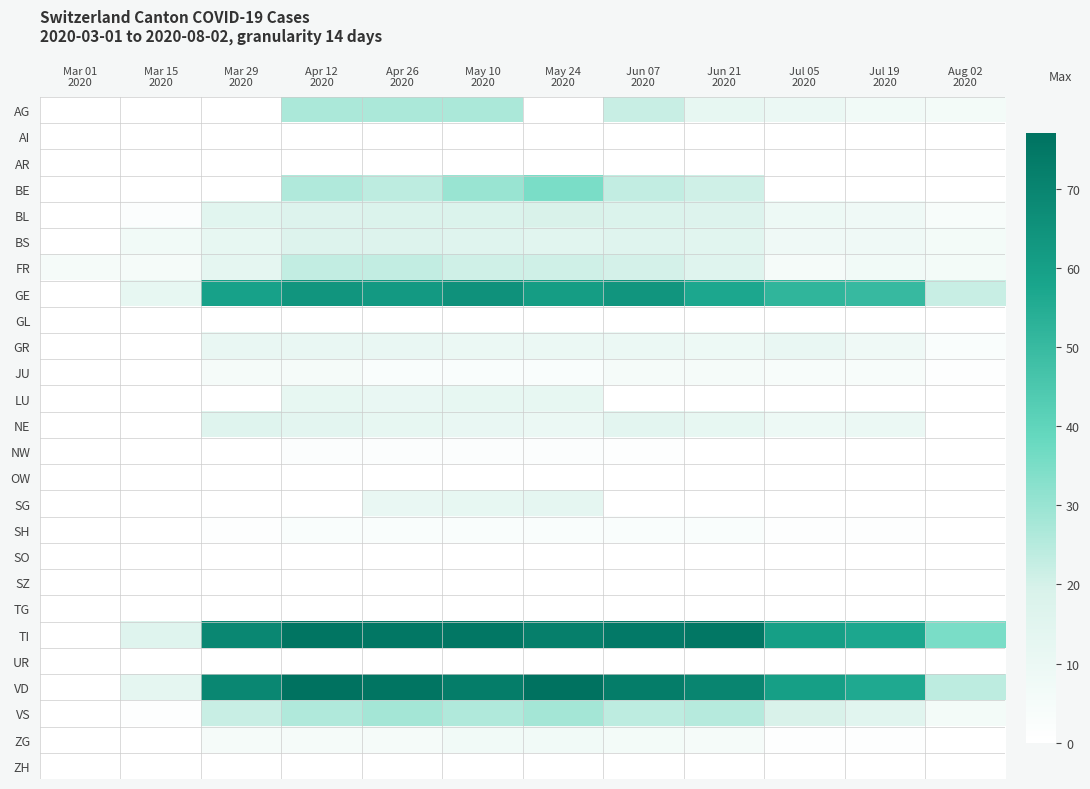

Reading left to right, what are all the values shown in this chart?

AG: Mar 01
2020=0	Mar 15
2020=0	Mar 29
2020=0	Apr 12
2020=27	Apr 26
2020=27	May 10
2020=27	May 24
2020=0	Jun 07
2020=22	Jun 21
2020=12	Jul 05
2020=10	Jul 19
2020=7	Aug 02
2020=6
AI: Mar 01
2020=0	Mar 15
2020=0	Mar 29
2020=0	Apr 12
2020=0	Apr 26
2020=0	May 10
2020=0	May 24
2020=0	Jun 07
2020=0	Jun 21
2020=0	Jul 05
2020=0	Jul 19
2020=0	Aug 02
2020=0
AR: Mar 01
2020=0	Mar 15
2020=0	Mar 29
2020=0	Apr 12
2020=0	Apr 26
2020=0	May 10
2020=0	May 24
2020=0	Jun 07
2020=0	Jun 21
2020=0	Jul 05
2020=0	Jul 19
2020=0	Aug 02
2020=0
BE: Mar 01
2020=0	Mar 15
2020=0	Mar 29
2020=0	Apr 12
2020=26	Apr 26
2020=24	May 10
2020=30	May 24
2020=35	Jun 07
2020=23	Jun 21
2020=21	Jul 05
2020=0	Jul 19
2020=0	Aug 02
2020=0
BL: Mar 01
2020=0	Mar 15
2020=2	Mar 29
2020=15	Apr 12
2020=17	Apr 26
2020=18	May 10
2020=18	May 24
2020=19	Jun 07
2020=18	Jun 21
2020=17	Jul 05
2020=9	Jul 19
2020=8	Aug 02
2020=4
BS: Mar 01
2020=0	Mar 15
2020=7	Mar 29
2020=12	Apr 12
2020=17	Apr 26
2020=17	May 10
2020=16	May 24
2020=15	Jun 07
2020=16	Jun 21
2020=15	Jul 05
2020=8	Jul 19
2020=8	Aug 02
2020=6
FR: Mar 01
2020=5	Mar 15
2020=5	Mar 29
2020=13	Apr 12
2020=23	Apr 26
2020=23	May 10
2020=21	May 24
2020=21	Jun 07
2020=20	Jun 21
2020=16	Jul 05
2020=5	Jul 19
2020=7	Aug 02
2020=6
GE: Mar 01
2020=0	Mar 15
2020=12	Mar 29
2020=59	Apr 12
2020=64	Apr 26
2020=62	May 10
2020=65	May 24
2020=61	Jun 07
2020=64	Jun 21
2020=57	Jul 05
2020=52	Jul 19
2020=50	Aug 02
2020=22
GL: Mar 01
2020=0	Mar 15
2020=0	Mar 29
2020=0	Apr 12
2020=0	Apr 26
2020=0	May 10
2020=0	May 24
2020=0	Jun 07
2020=0	Jun 21
2020=0	Jul 05
2020=0	Jul 19
2020=0	Aug 02
2020=0
GR: Mar 01
2020=0	Mar 15
2020=0	Mar 29
2020=11	Apr 12
2020=11	Apr 26
2020=11	May 10
2020=10	May 24
2020=10	Jun 07
2020=10	Jun 21
2020=9	Jul 05
2020=11	Jul 19
2020=8	Aug 02
2020=3
JU: Mar 01
2020=0	Mar 15
2020=0	Mar 29
2020=5	Apr 12
2020=5	Apr 26
2020=3	May 10
2020=3	May 24
2020=3	Jun 07
2020=5	Jun 21
2020=5	Jul 05
2020=4	Jul 19
2020=4	Aug 02
2020=1
LU: Mar 01
2020=0	Mar 15
2020=0	Mar 29
2020=0	Apr 12
2020=12	Apr 26
2020=11	May 10
2020=12	May 24
2020=12	Jun 07
2020=0	Jun 21
2020=0	Jul 05
2020=0	Jul 19
2020=0	Aug 02
2020=0
NE: Mar 01
2020=0	Mar 15
2020=0	Mar 29
2020=16	Apr 12
2020=14	Apr 26
2020=12	May 10
2020=11	May 24
2020=10	Jun 07
2020=14	Jun 21
2020=12	Jul 05
2020=9	Jul 19
2020=10	Aug 02
2020=0
NW: Mar 01
2020=0	Mar 15
2020=0	Mar 29
2020=0	Apr 12
2020=2	Apr 26
2020=2	May 10
2020=2	May 24
2020=2	Jun 07
2020=1	Jun 21
2020=0	Jul 05
2020=0	Jul 19
2020=0	Aug 02
2020=0
OW: Mar 01
2020=0	Mar 15
2020=0	Mar 29
2020=0	Apr 12
2020=0	Apr 26
2020=0	May 10
2020=0	May 24
2020=0	Jun 07
2020=0	Jun 21
2020=0	Jul 05
2020=0	Jul 19
2020=0	Aug 02
2020=0
SG: Mar 01
2020=0	Mar 15
2020=0	Mar 29
2020=0	Apr 12
2020=0	Apr 26
2020=11	May 10
2020=12	May 24
2020=13	Jun 07
2020=0	Jun 21
2020=0	Jul 05
2020=0	Jul 19
2020=0	Aug 02
2020=0
SH: Mar 01
2020=0	Mar 15
2020=0	Mar 29
2020=1	Apr 12
2020=3	Apr 26
2020=3	May 10
2020=3	May 24
2020=3	Jun 07
2020=3	Jun 21
2020=3	Jul 05
2020=1	Jul 19
2020=1	Aug 02
2020=0
SO: Mar 01
2020=0	Mar 15
2020=0	Mar 29
2020=0	Apr 12
2020=0	Apr 26
2020=0	May 10
2020=0	May 24
2020=0	Jun 07
2020=0	Jun 21
2020=0	Jul 05
2020=0	Jul 19
2020=0	Aug 02
2020=0
SZ: Mar 01
2020=0	Mar 15
2020=0	Mar 29
2020=0	Apr 12
2020=0	Apr 26
2020=0	May 10
2020=0	May 24
2020=0	Jun 07
2020=0	Jun 21
2020=0	Jul 05
2020=0	Jul 19
2020=0	Aug 02
2020=0
TG: Mar 01
2020=0	Mar 15
2020=0	Mar 29
2020=0	Apr 12
2020=0	Apr 26
2020=0	May 10
2020=0	May 24
2020=0	Jun 07
2020=0	Jun 21
2020=0	Jul 05
2020=0	Jul 19
2020=0	Aug 02
2020=0
TI: Mar 01
2020=0	Mar 15
2020=16	Mar 29
2020=69	Apr 12
2020=76	Apr 26
2020=75	May 10
2020=75	May 24
2020=72	Jun 07
2020=74	Jun 21
2020=75	Jul 05
2020=60	Jul 19
2020=57	Aug 02
2020=35
UR: Mar 01
2020=0	Mar 15
2020=0	Mar 29
2020=0	Apr 12
2020=0	Apr 26
2020=0	May 10
2020=0	May 24
2020=0	Jun 07
2020=0	Jun 21
2020=0	Jul 05
2020=0	Jul 19
2020=0	Aug 02
2020=0
VD: Mar 01
2020=0	Mar 15
2020=13	Mar 29
2020=69	Apr 12
2020=77	Apr 26
2020=76	May 10
2020=73	May 24
2020=77	Jun 07
2020=73	Jun 21
2020=70	Jul 05
2020=60	Jul 19
2020=56	Aug 02
2020=24
VS: Mar 01
2020=0	Mar 15
2020=1	Mar 29
2020=22	Apr 12
2020=26	Apr 26
2020=28	May 10
2020=26	May 24
2020=28	Jun 07
2020=24	Jun 21
2020=25	Jul 05
2020=19	Jul 19
2020=15	Aug 02
2020=6
ZG: Mar 01
2020=0	Mar 15
2020=0	Mar 29
2020=5	Apr 12
2020=5	Apr 26
2020=5	May 10
2020=7	May 24
2020=7	Jun 07
2020=6	Jun 21
2020=5	Jul 05
2020=1	Jul 19
2020=1	Aug 02
2020=0
ZH: Mar 01
2020=0	Mar 15
2020=0	Mar 29
2020=0	Apr 12
2020=0	Apr 26
2020=0	May 10
2020=0	May 24
2020=0	Jun 07
2020=0	Jun 21
2020=0	Jul 05
2020=0	Jul 19
2020=0	Aug 02
2020=0